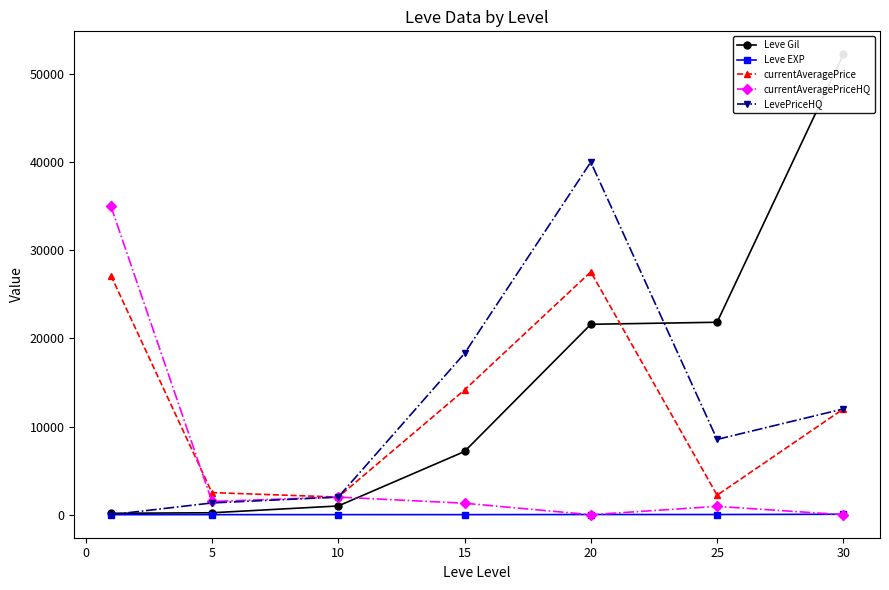

Reading left to right, list all the values displayed in this chart.

Leve Gil: 160.0	220.0	990.0	7170.0	21600.0	21830.0	52220.0
Leve EXP: 1.0	5.0	9.0	7.0	21.0	21.0	52.0
currentAveragePrice: 27128.0	2507.0	2000.0	14149.0	27542.0	2210.5	12000.0
currentAveragePriceHQ: 35000.0	1501.9	2000.0	1301.9	0.0	944.6	0.0
LevePriceHQ: 0.0	1334.7	2000.0	18292.6	40000.0	8540.0	12000.0